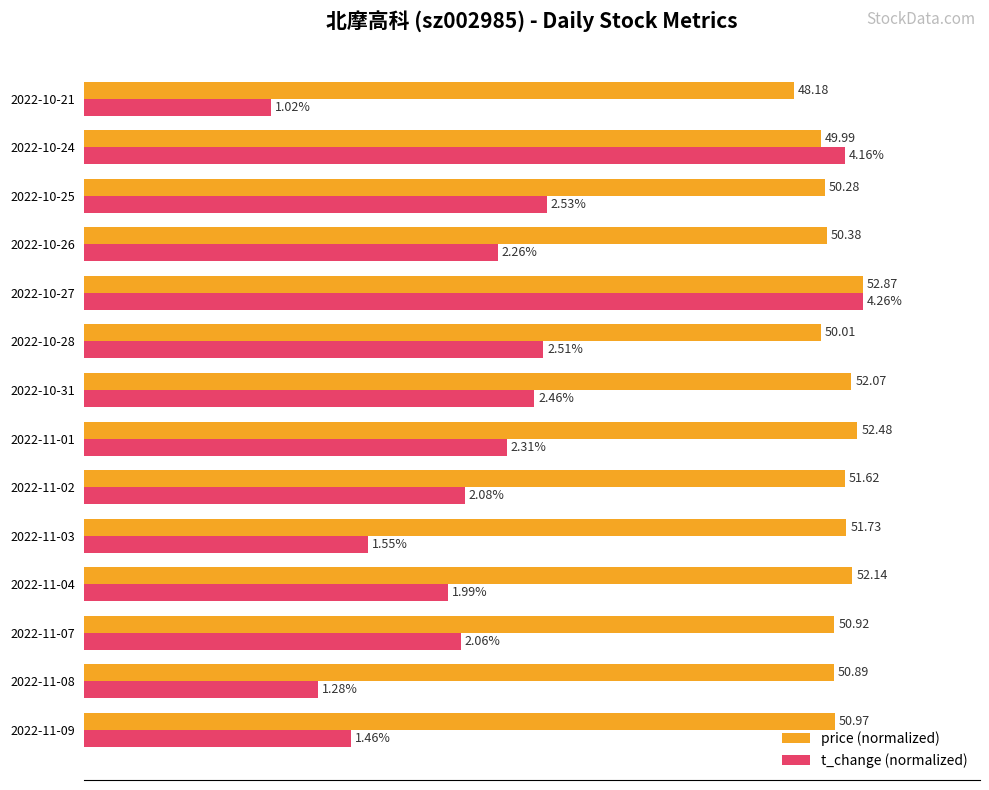

What are all the series names shown in the legend?

price (normalized), t_change (normalized)